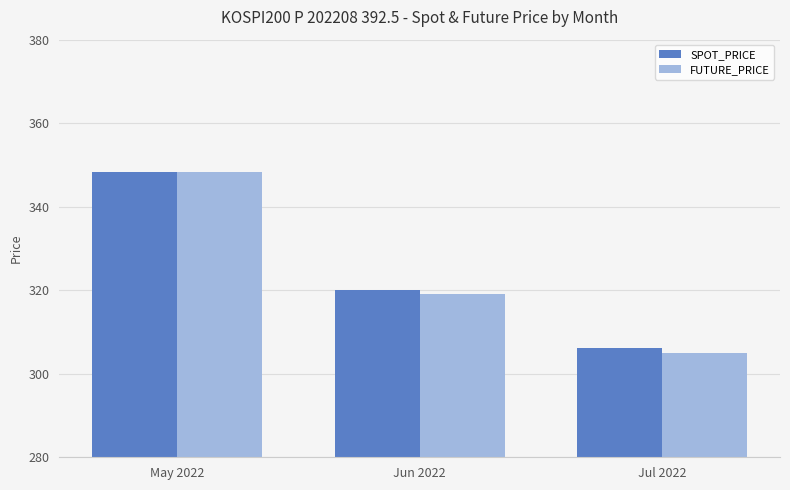

Which series changed the most between Jun 2022 and Jul 2022?

FUTURE_PRICE